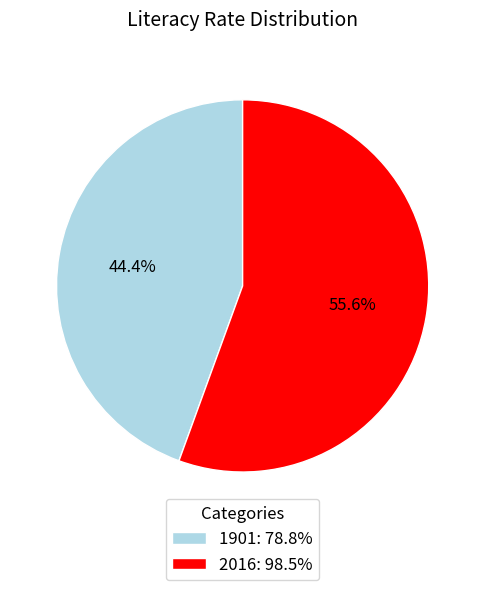

Rank the categories by value from highest to lowest.

2016, 1901